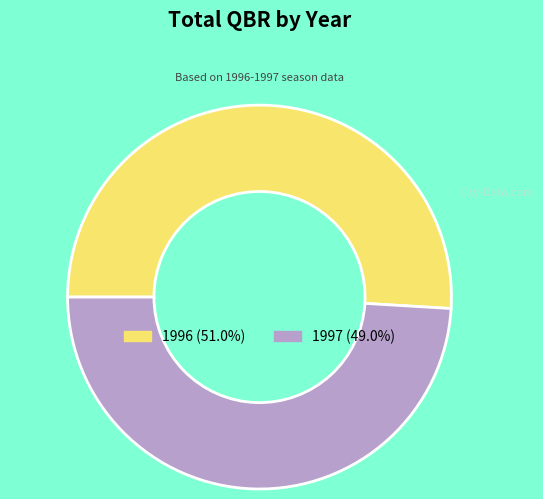

Combined, do 1997 and 1996 account for over 50%?

Yes